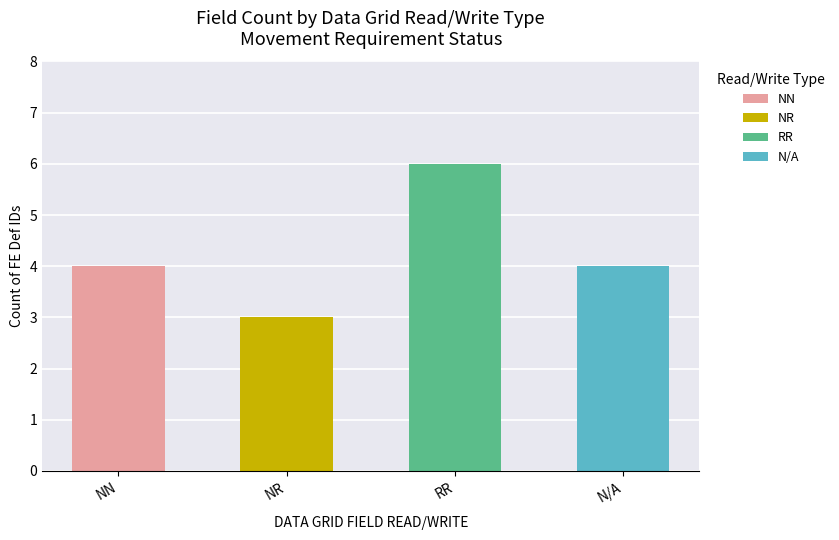

Is it true that the value at N/A is 4?

True